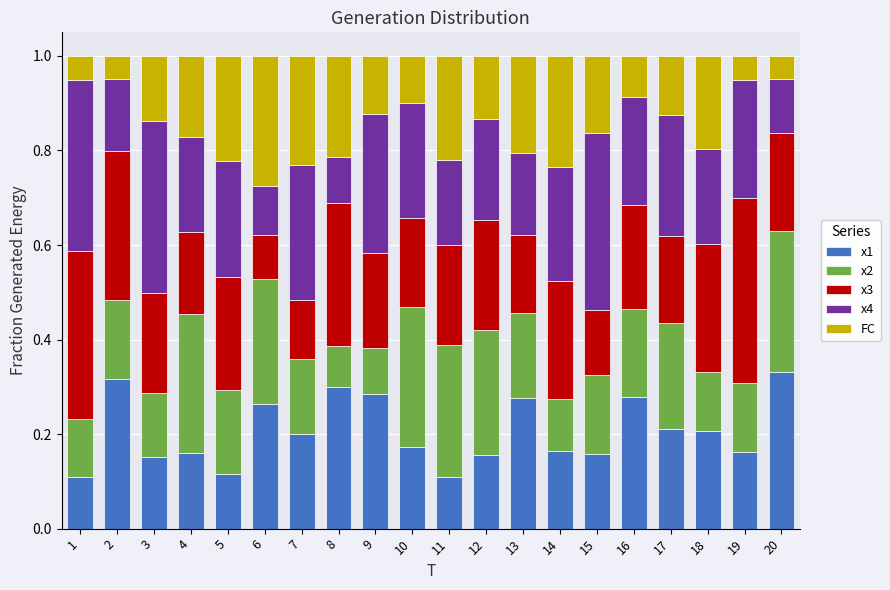

True or false: x1 has a value of 0.2 at 18.

True